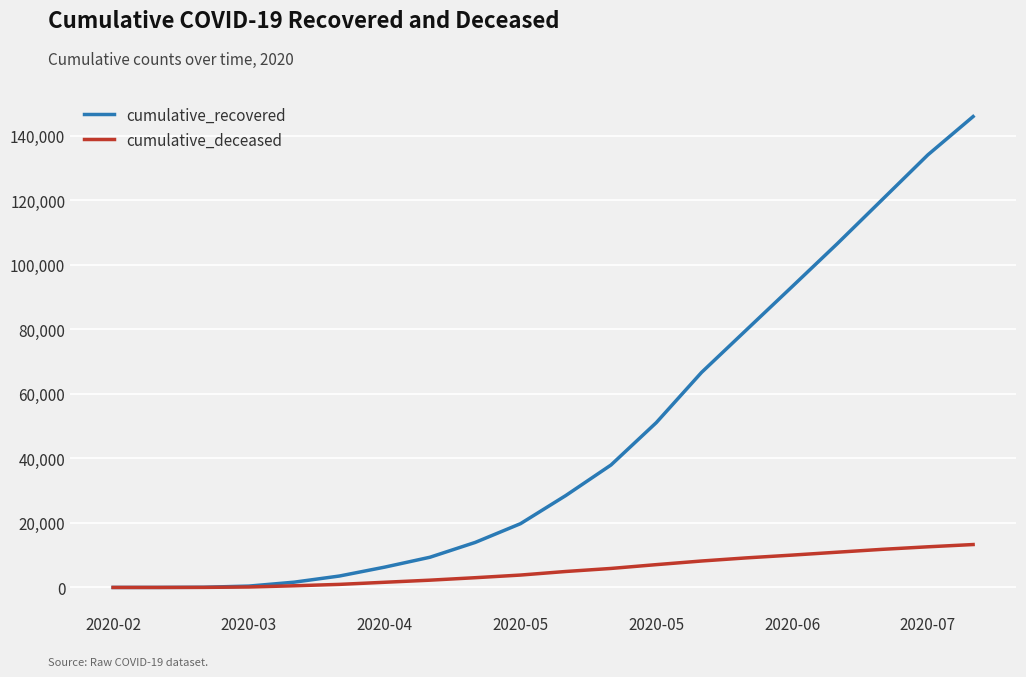

List the series in order of their overall mean, highest first.

cumulative_recovered, cumulative_deceased